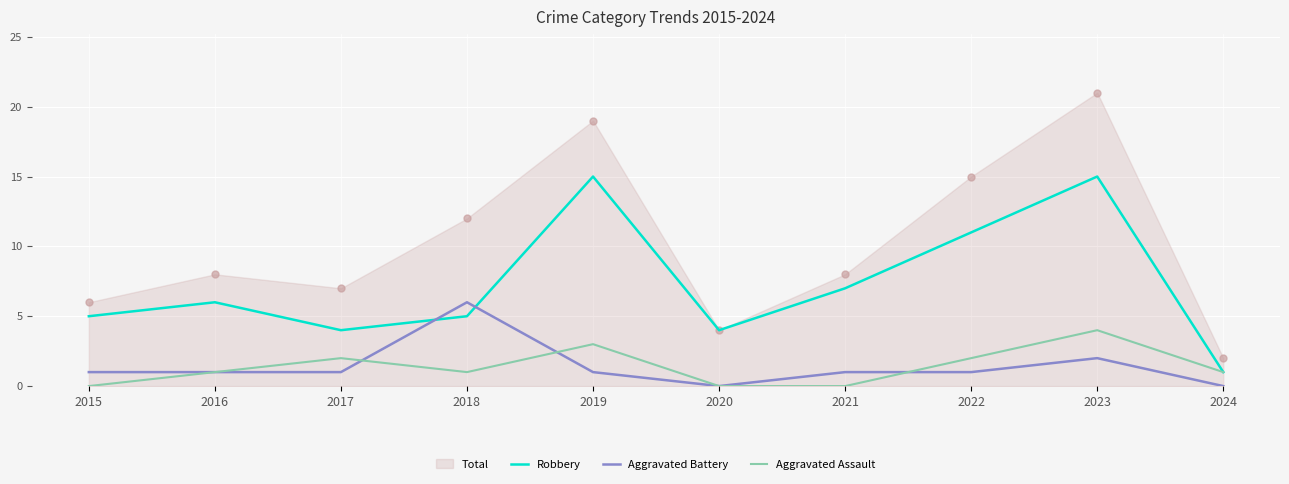

What is the approximate value of Aggravated Assault at 2023?

4